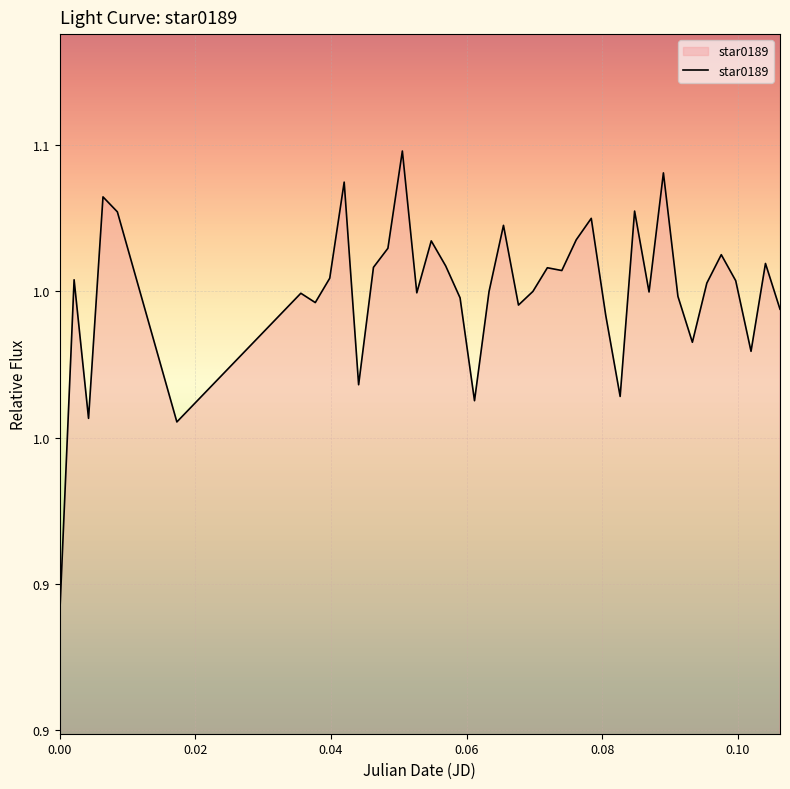

Does the chart display data point markers on the line(s)?

No